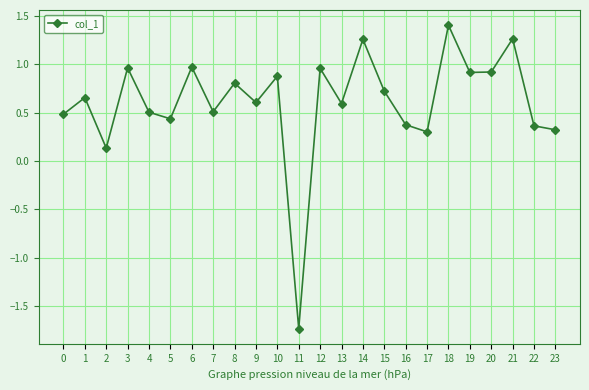

The chart shows a value of 0.5 at 3. True or false?

False